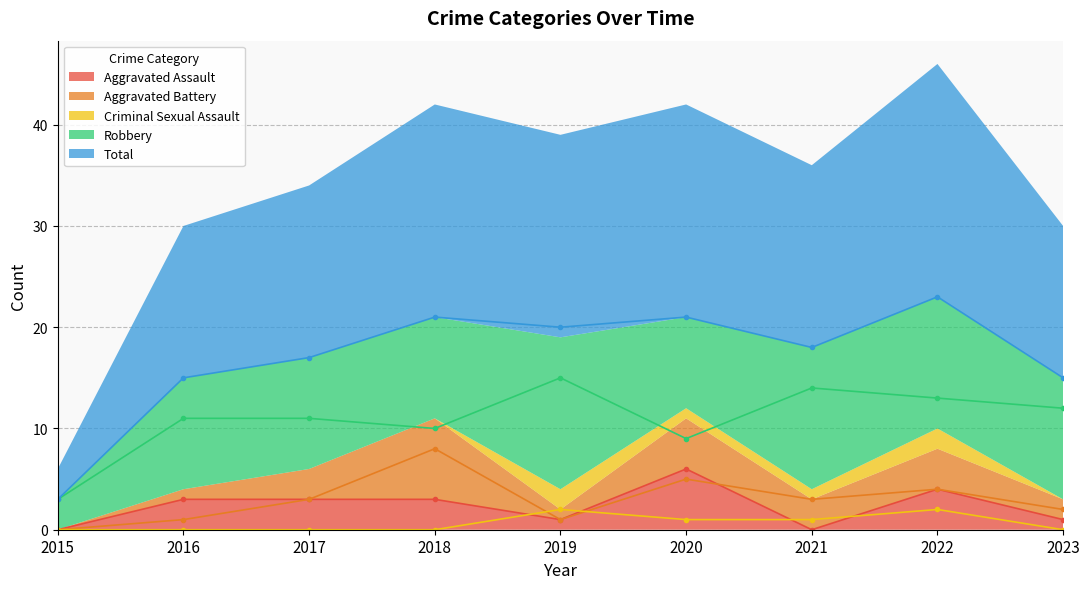

How many lines are shown in the chart?

5